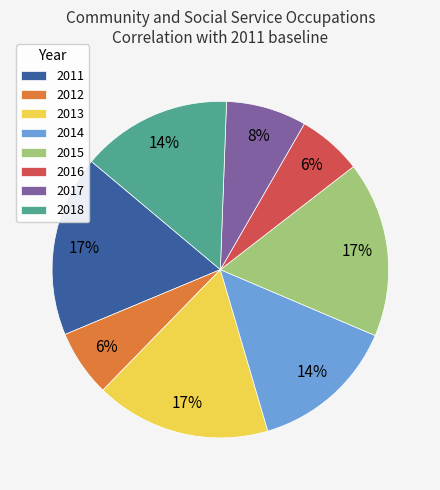

To the nearest percent, what is the difference between the 2016 and 2017 slice percentages?

2%